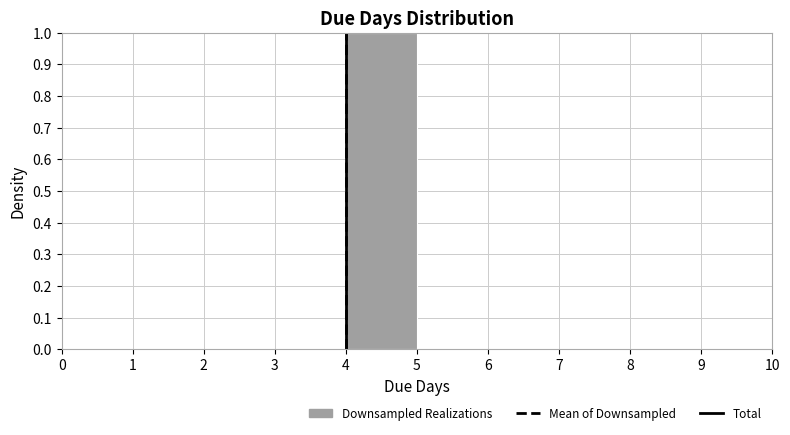

Over which range of the x-axis is the bar tallest?

4 to 5